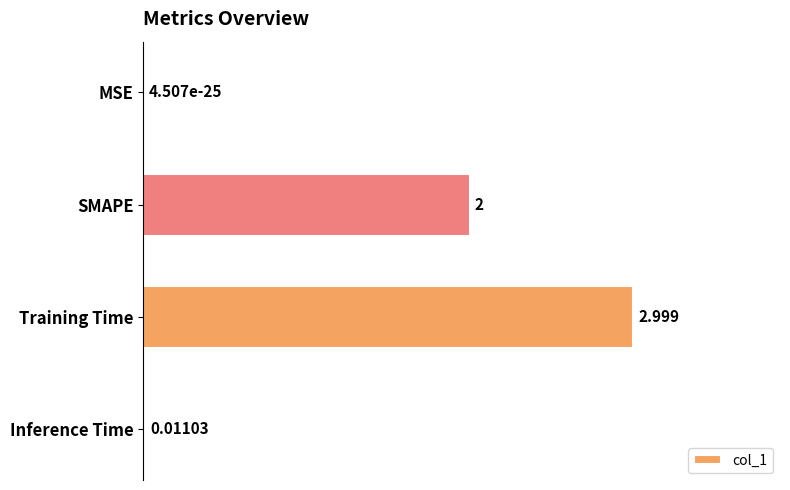

At which category does the chart reach its peak across all series?

Training Time